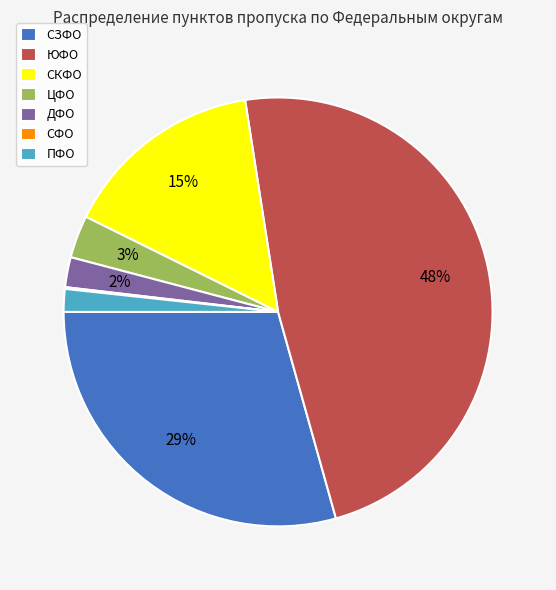

Is there a majority slice in this chart?

No